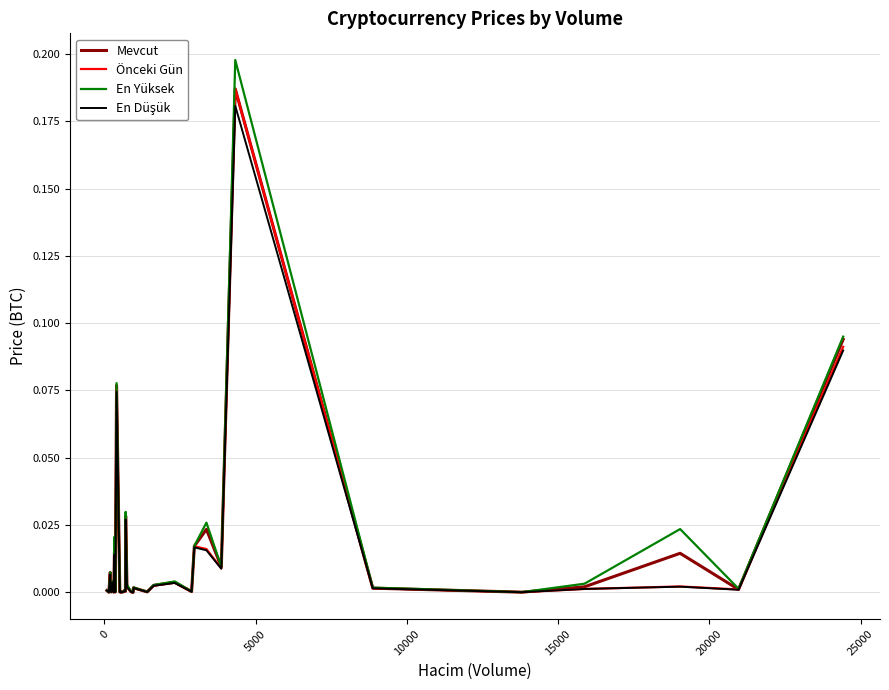

Which series has the largest range (max minus min)?

En Yüksek